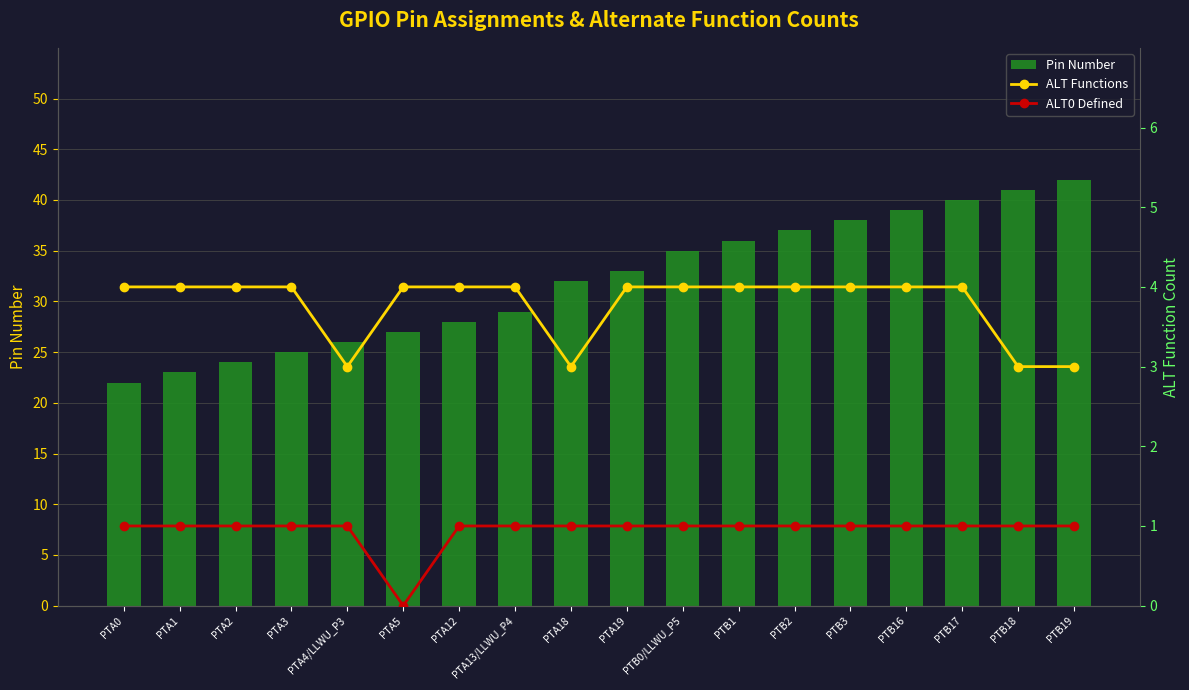

What is the difference between the maximum and minimum values in the Pin Number series?

20